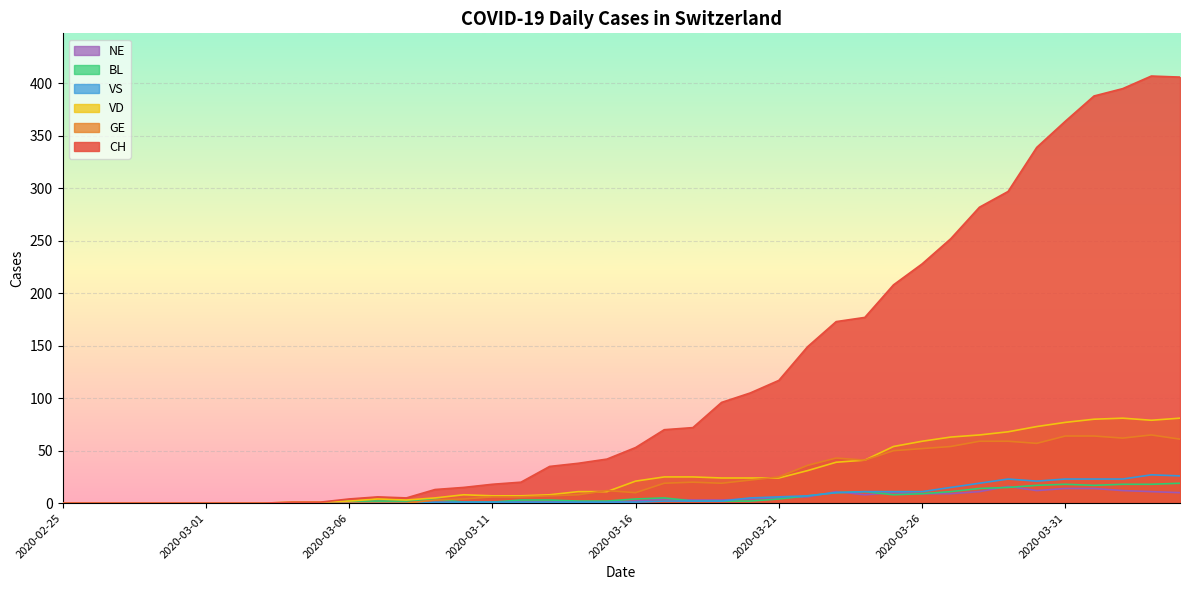

What is the maximum value shown in the chart?

407